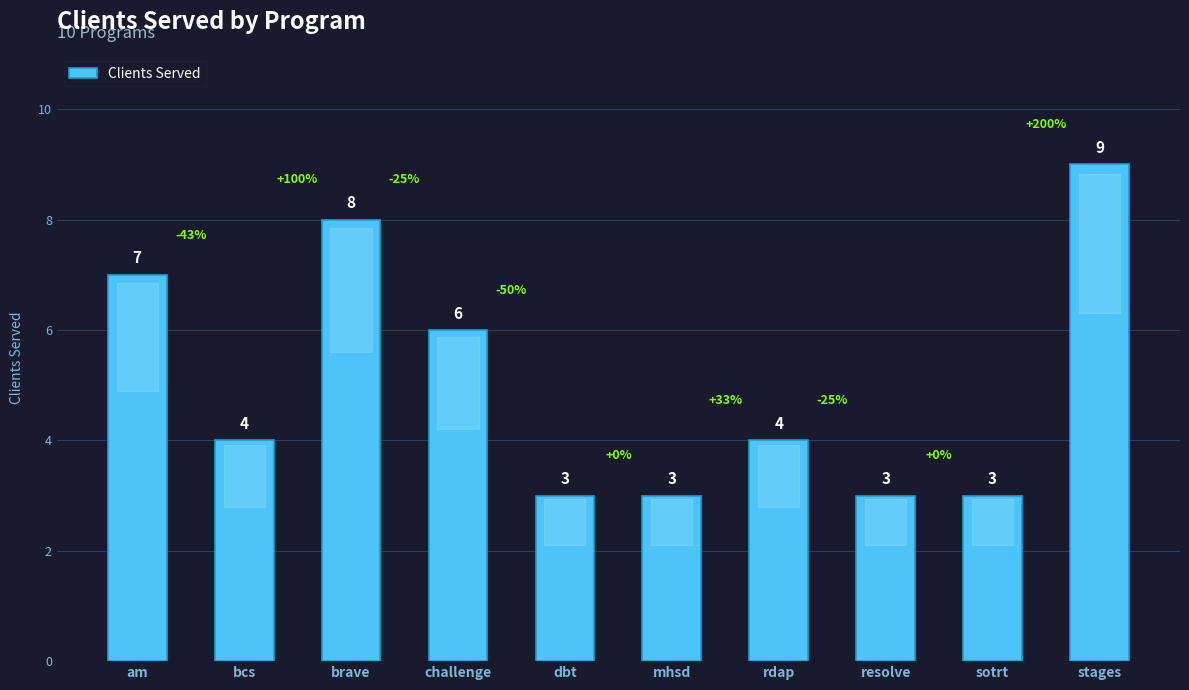

Reading left to right, transcribe all the data shown in this chart.

7	4	8	6	3	3	4	3	3	9